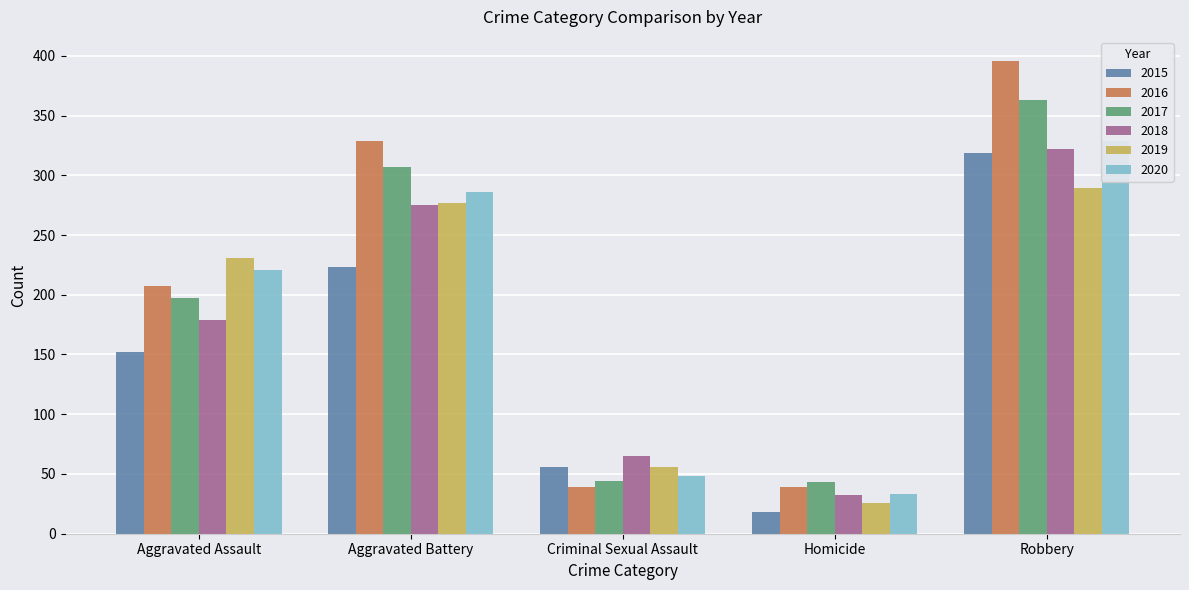

Where does the 2019 series first go above 231?

Aggravated Battery